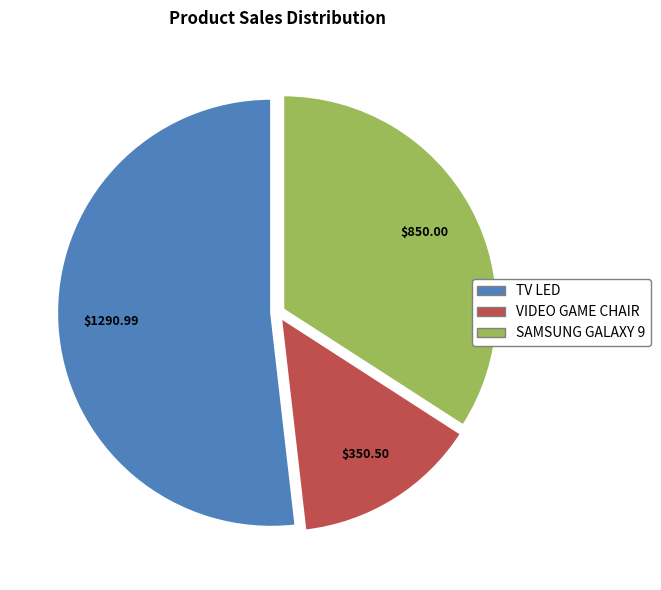

Rank the categories by value from lowest to highest.

VIDEO GAME CHAIR, SAMSUNG GALAXY 9, TV LED